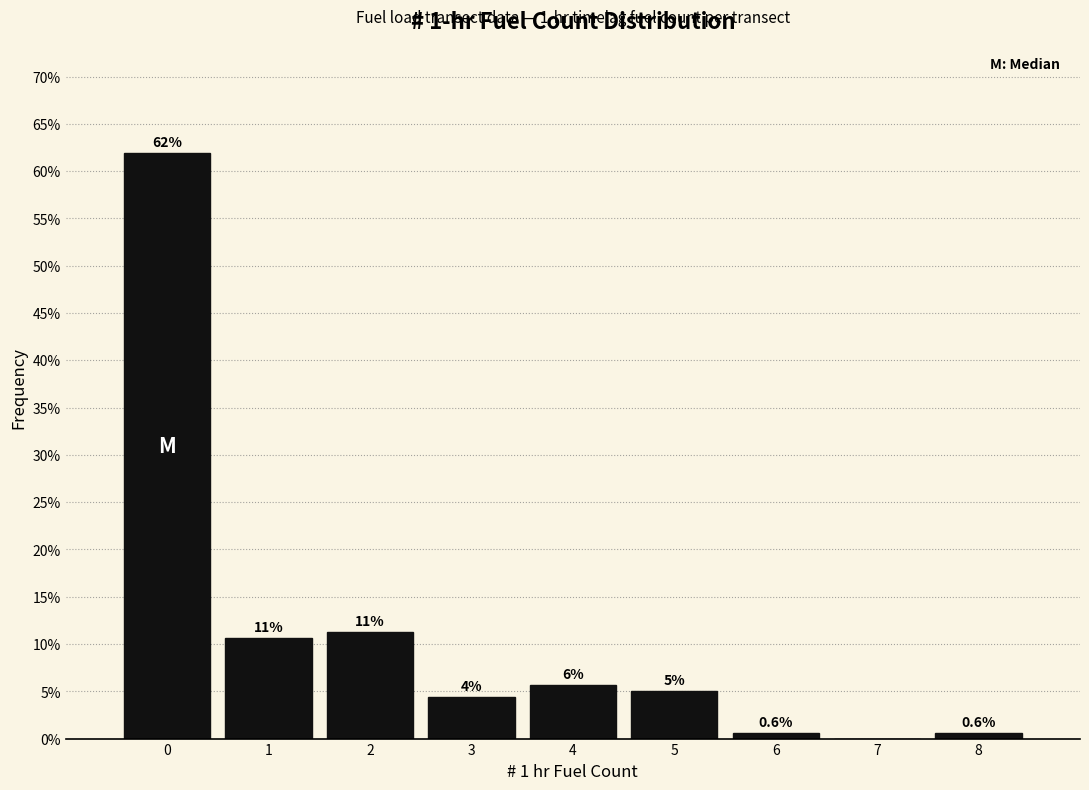

Which range on the x-axis has the tallest bar?

-0.5 to 0.5